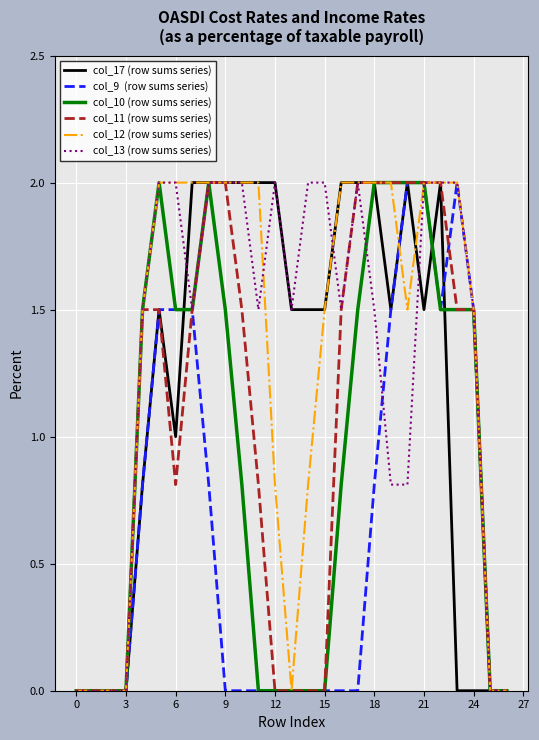

What is the maximum value shown in the chart?

2.0